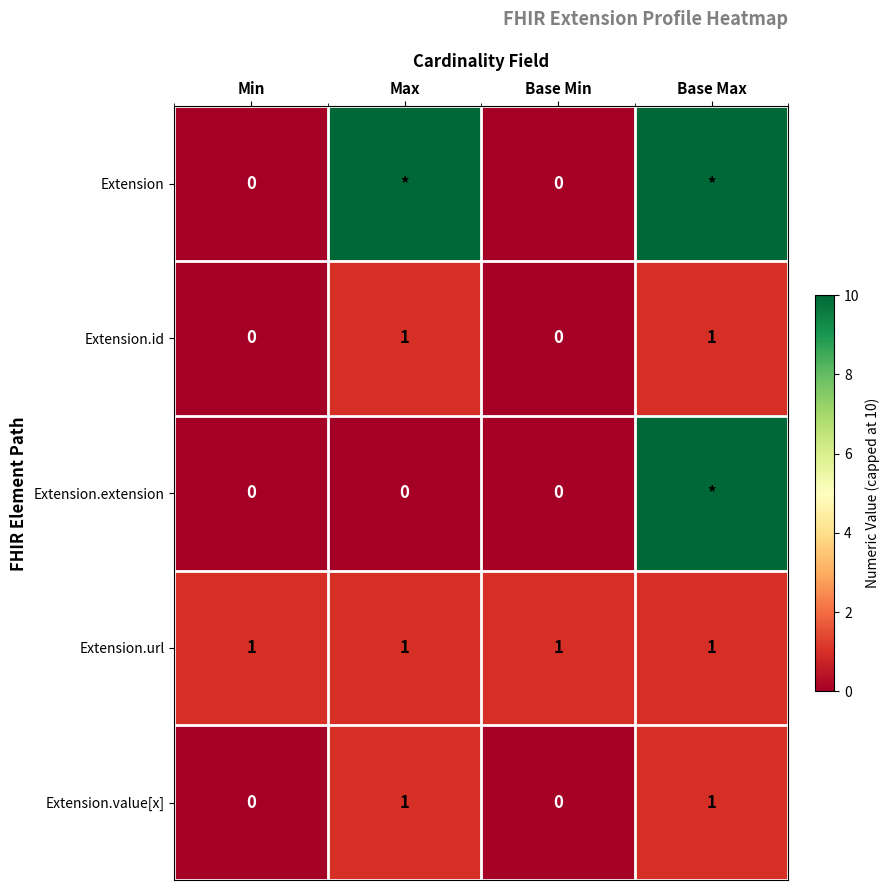

What is the total value across all series at Base Max?

23